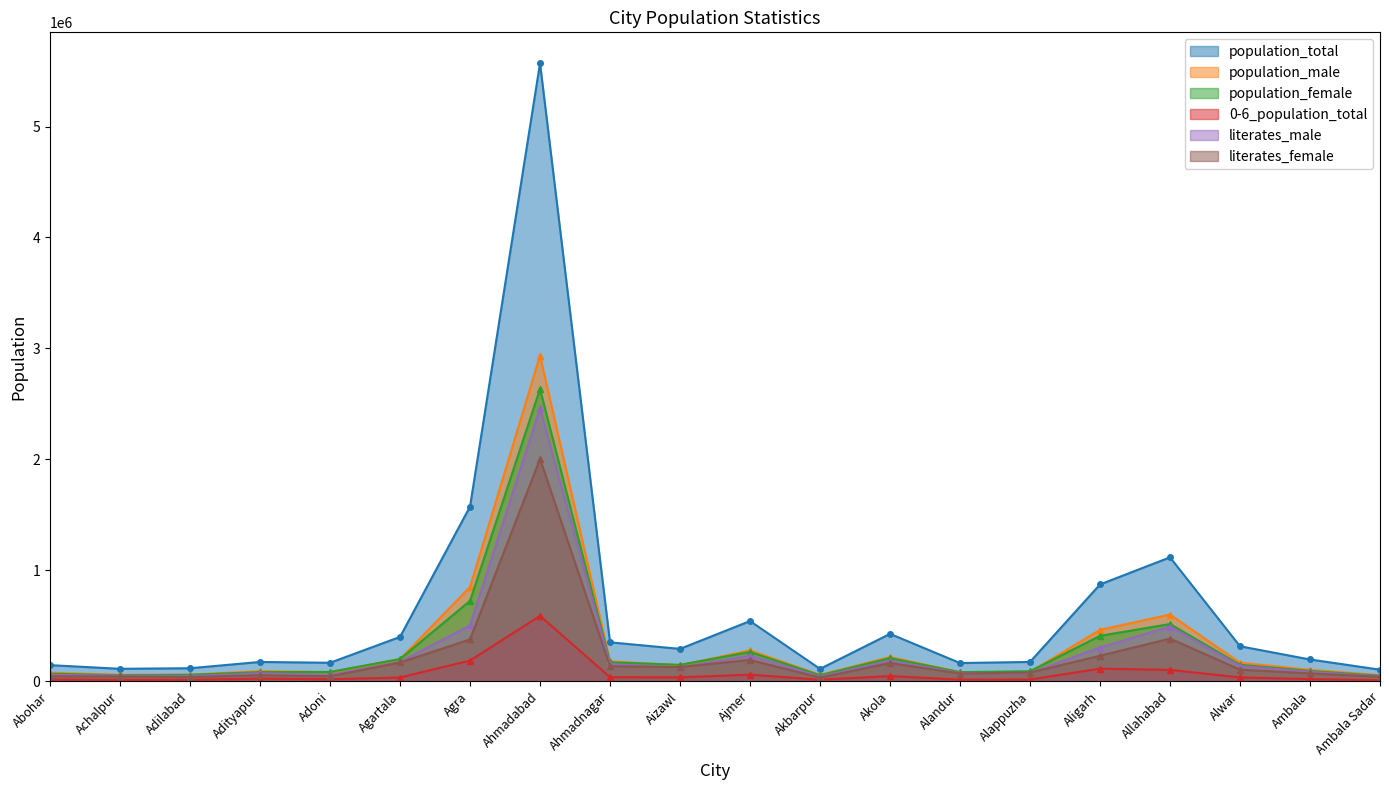

At which category is the sum across all series the highest?

Ahmadabad